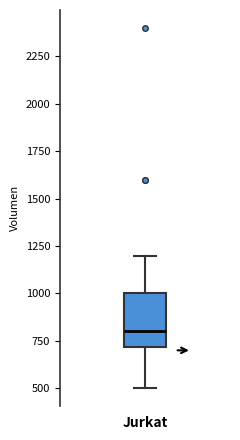

Read this box plot against the y-axis: the position of the median line, the range covered by the box, and the ends of both whiskers. The values are not printed on the chart, so give them approximately, as read against the axis.

median 800, box 700 to 1000, whiskers 500 to 1200